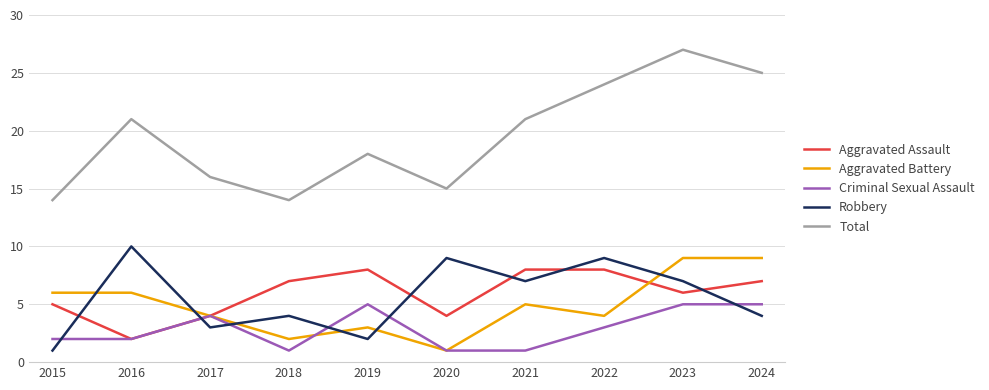

True or false: Aggravated Battery has more than 0 interior local peaks.

True